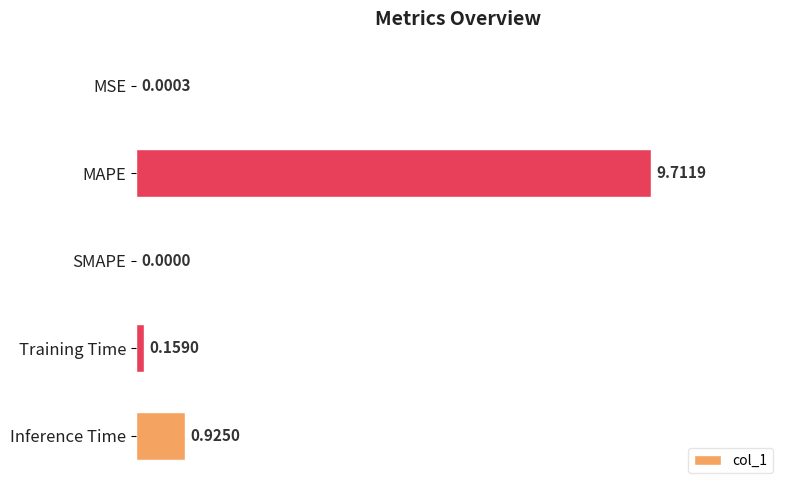

What is the sum of all values?

10.8